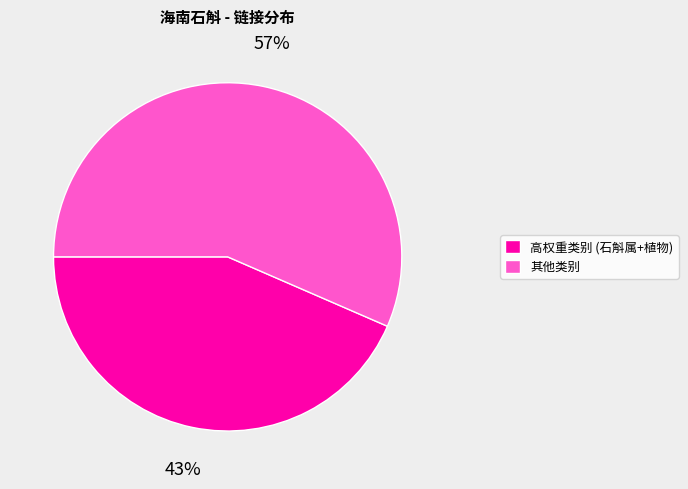

Which has a higher value, 其他类别 or 高权重类别 (石斛属+植物)?

其他类别